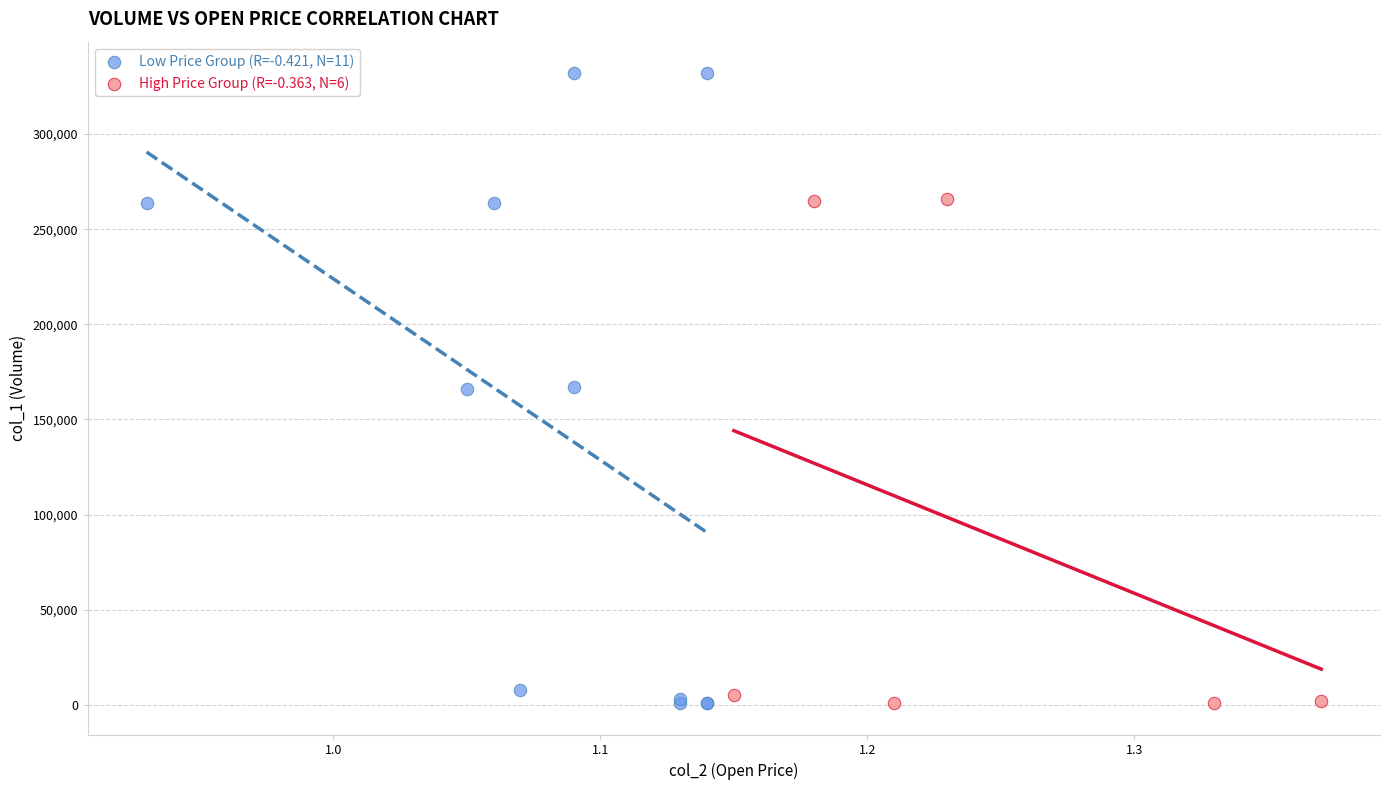

Which series reaches the maximum Y coordinate?

Low Price Group (R=-0.421, N=11)